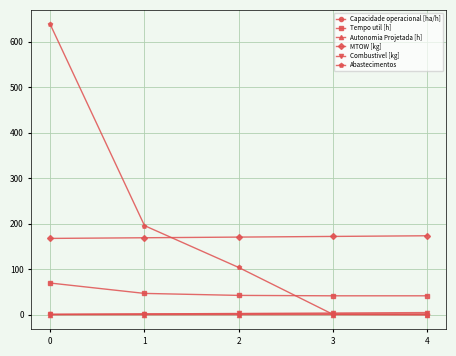

What is the value of the MTOW [kg] point at the 5th from the left?

173.7